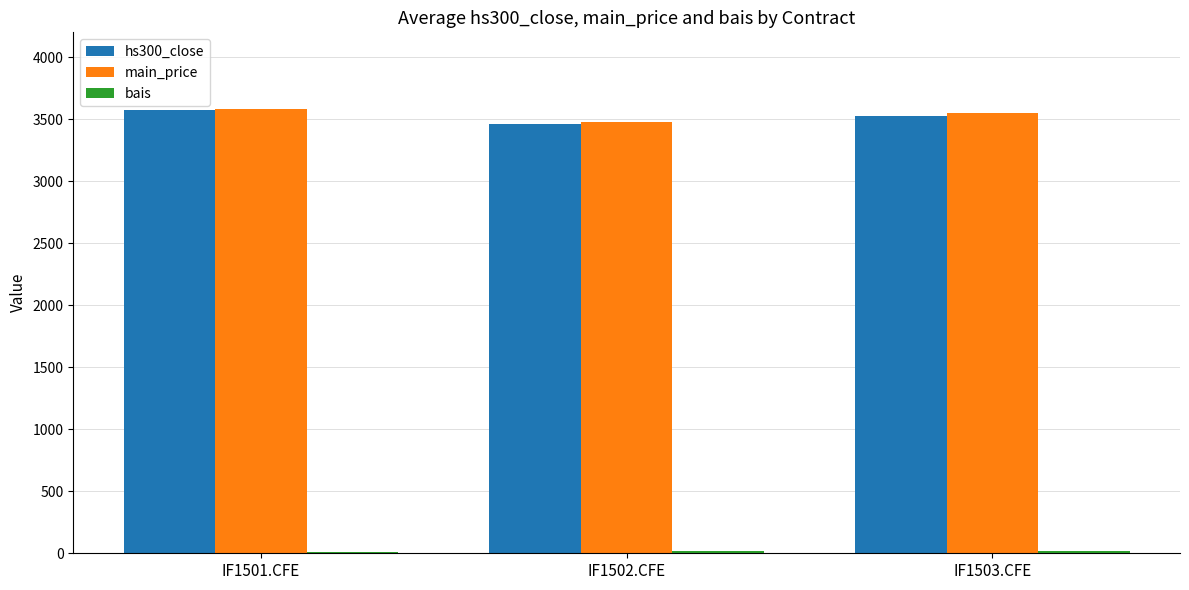

Between IF1502.CFE and IF1503.CFE, which series saw the biggest shift?

main_price